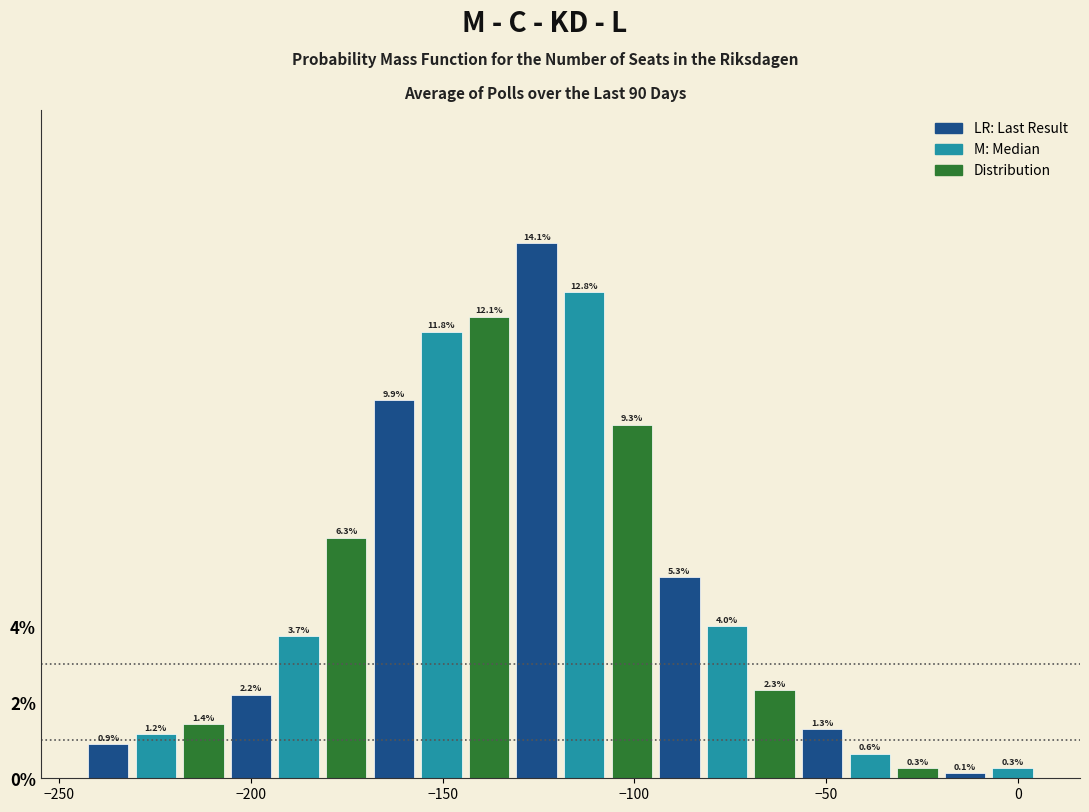

Around what value on the x-axis is the tallest bar? Give the approximate position of its centre, as read against the axis.

-125